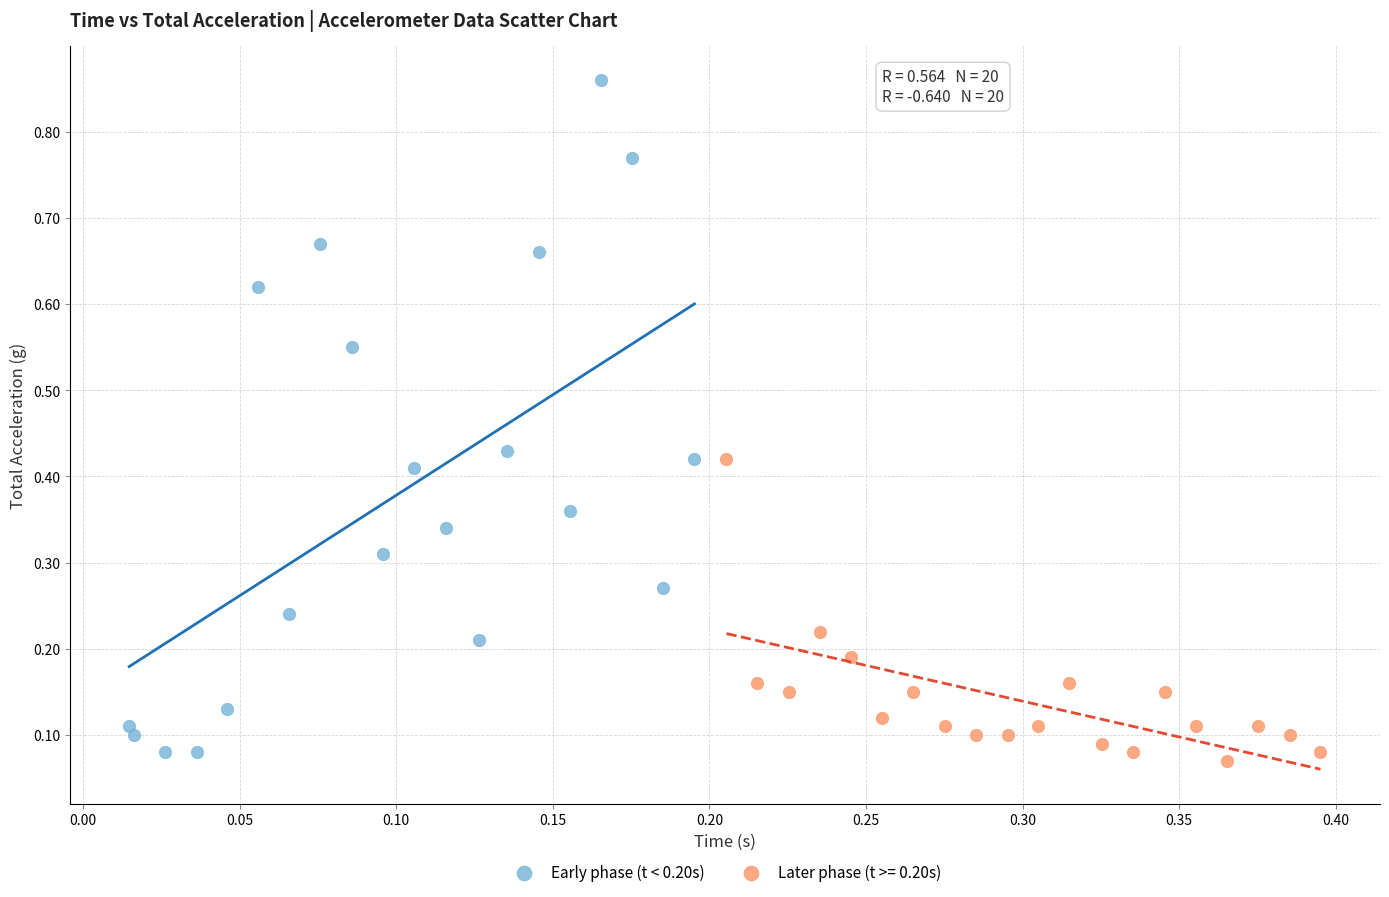

Which series has the widest spread of Y values?

Early phase (t < 0.20s)